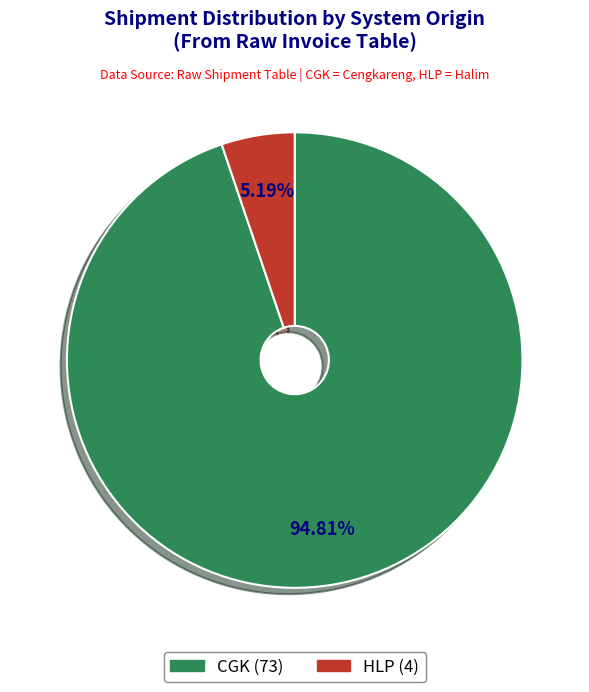

To the nearest percent, what is the difference between the HLP and CGK slice percentages?

90%